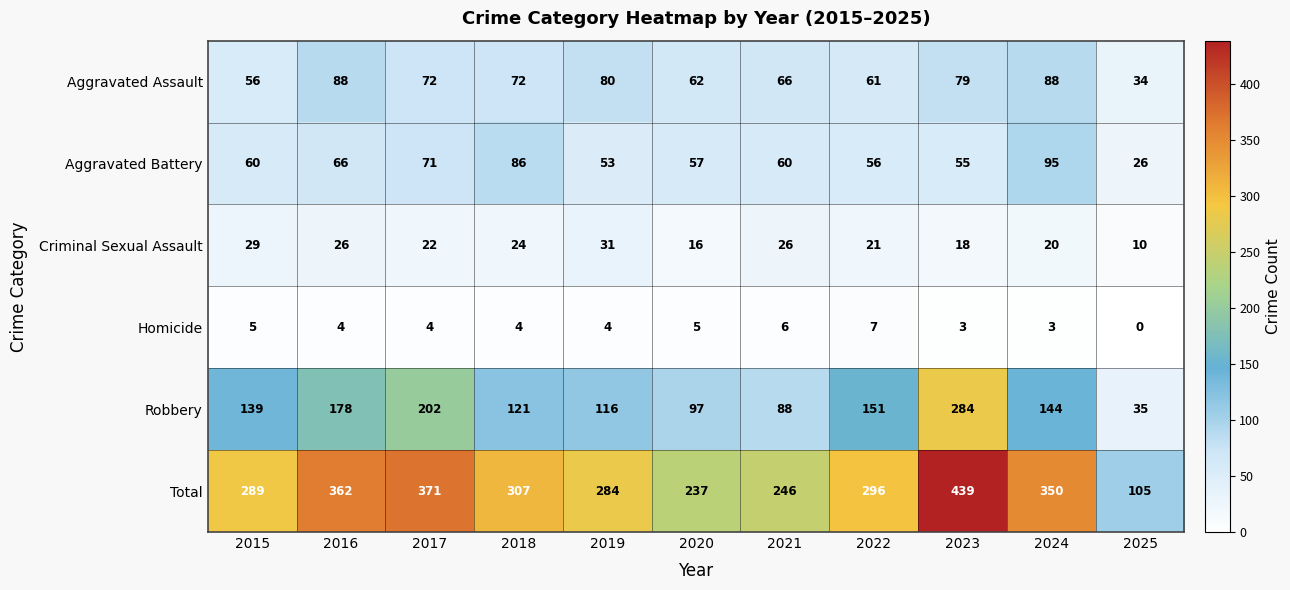

Rank the series at 2024 from highest to lowest value.

Total, Robbery, Aggravated Battery, Aggravated Assault, Criminal Sexual Assault, Homicide